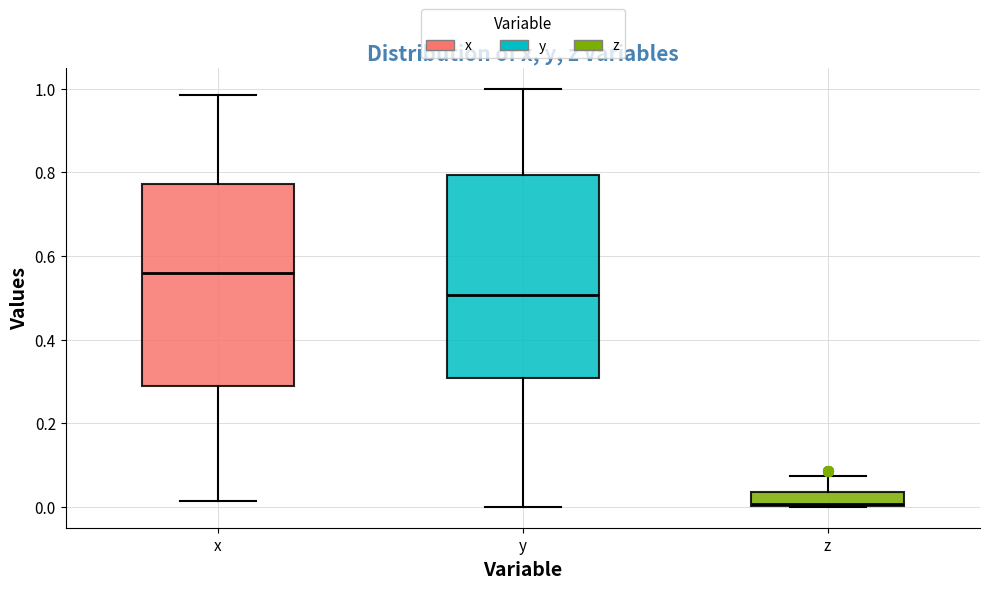

Reading left to right, read every box against the y-axis: the position of its median line, the range the box covers, and the ends of its whiskers. The values are not printed on the chart, so give them approximately, as read against the axis.

x: median 0.56, box 0.28 to 0.78, whiskers 0.02 to 0.98
y: median 0.50, box 0.30 to 0.80, whiskers 0.00 to 1.00
z: median 0.00, box 0.00 to 0.04, whiskers 0.00 to 0.08